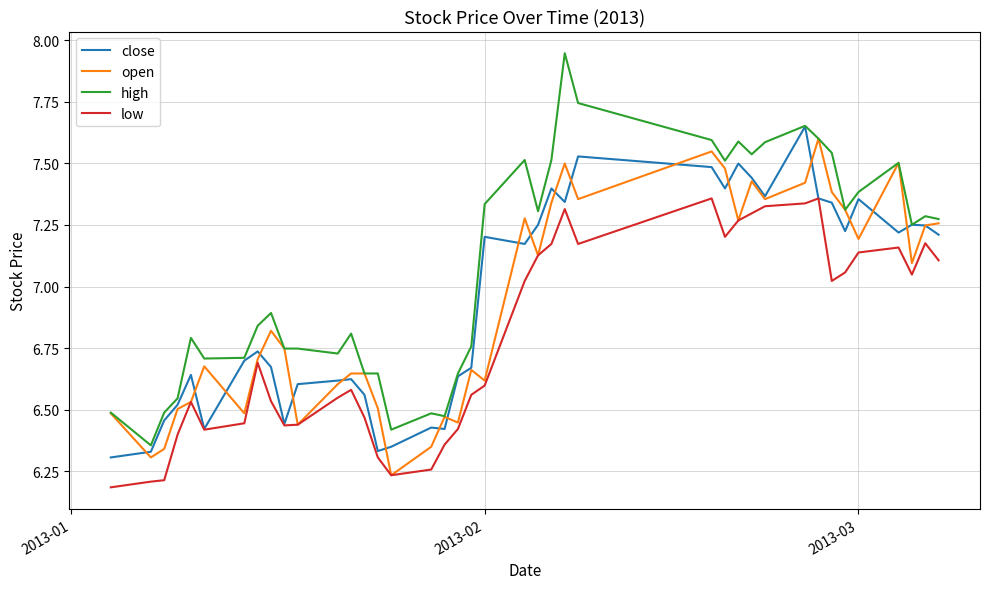

Which series has the largest total across all categories?

high